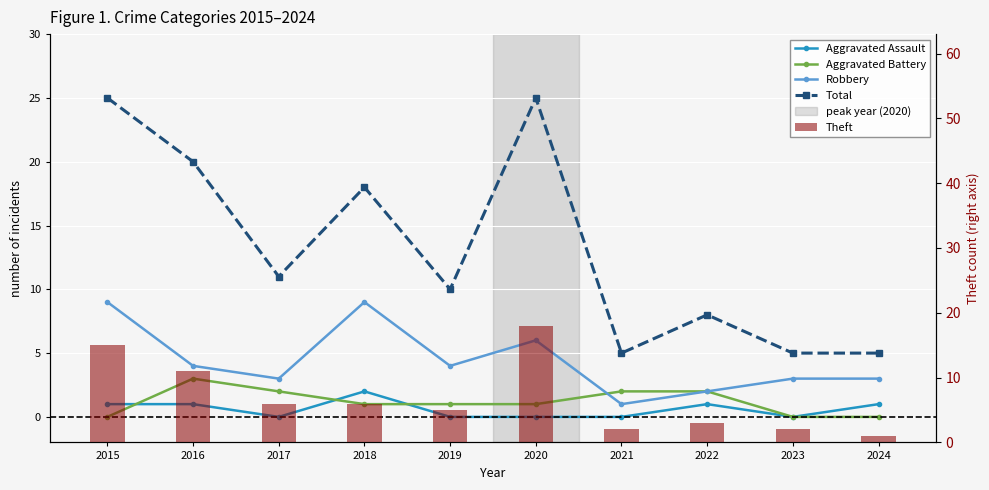

Count the Total values in the range 5 to 20.

8